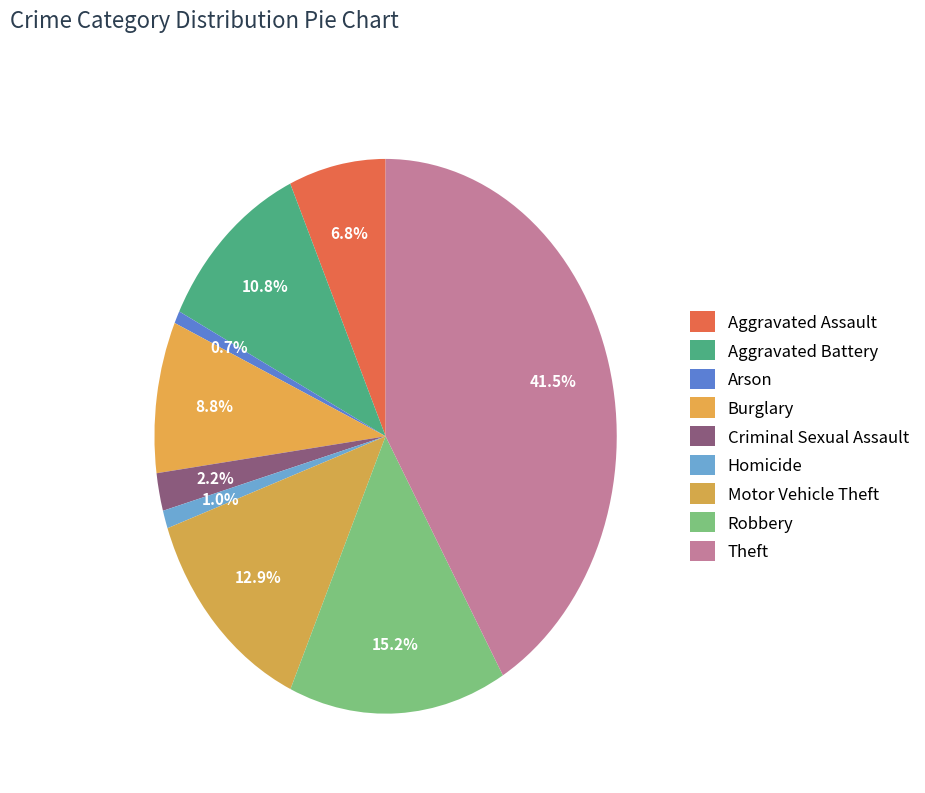

Does any single category account for the majority?

No